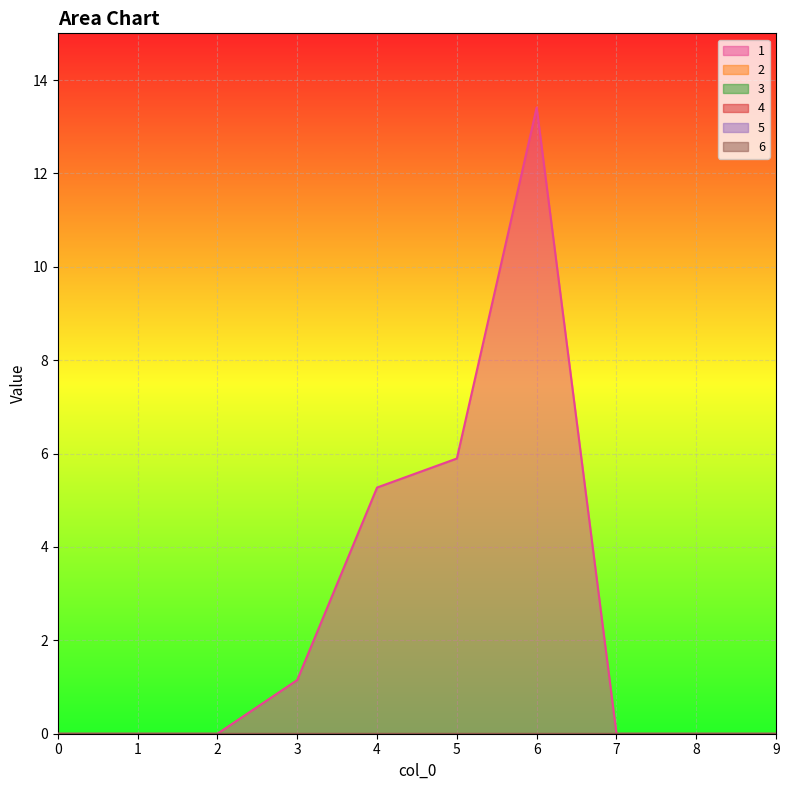

Rank the categories by 1 value from highest to lowest.

6, 5, 4, 3, 0, 1, 2, 7, 8, 9